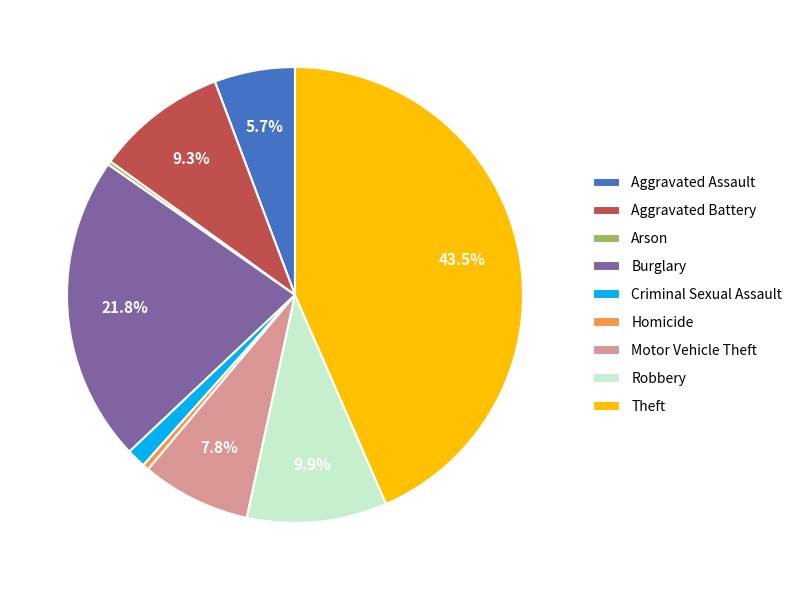

Does any single category account for the majority?

No